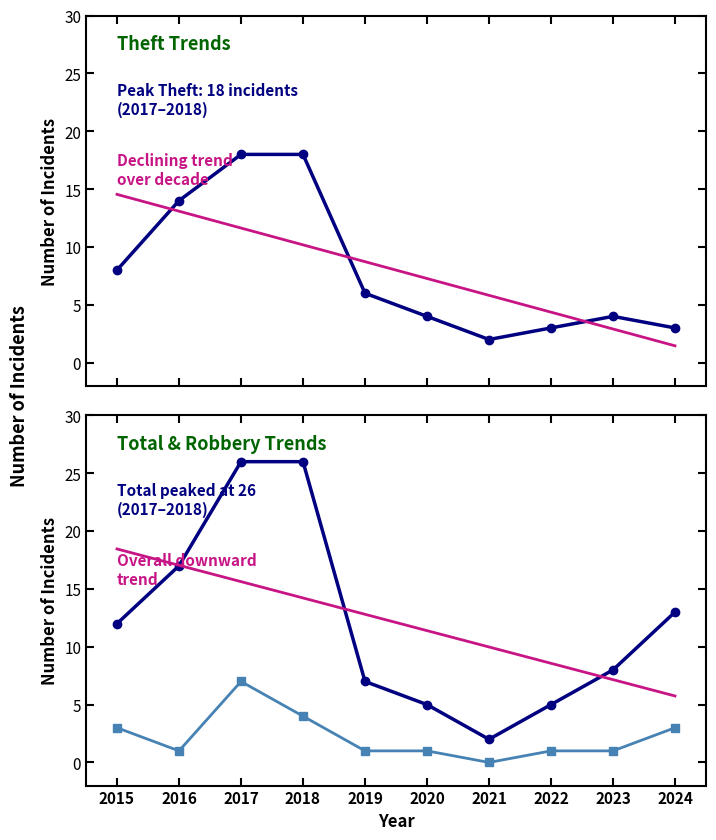

Count the number of categories in the chart.

10